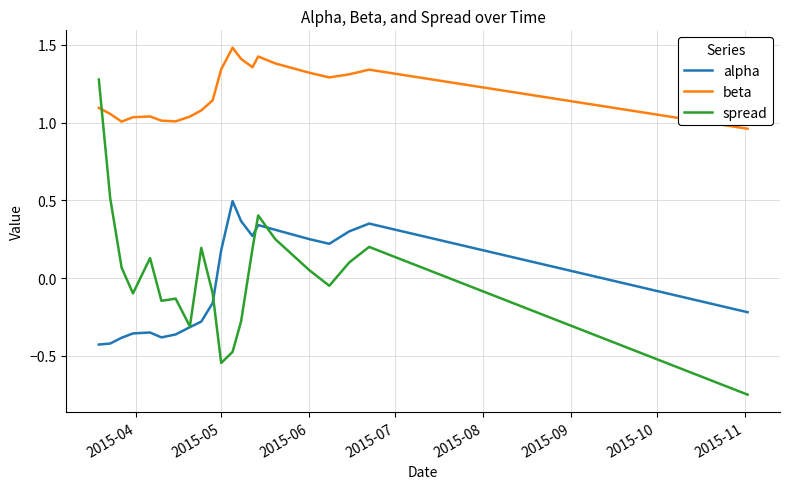

Which series has the widest spread of values?

spread